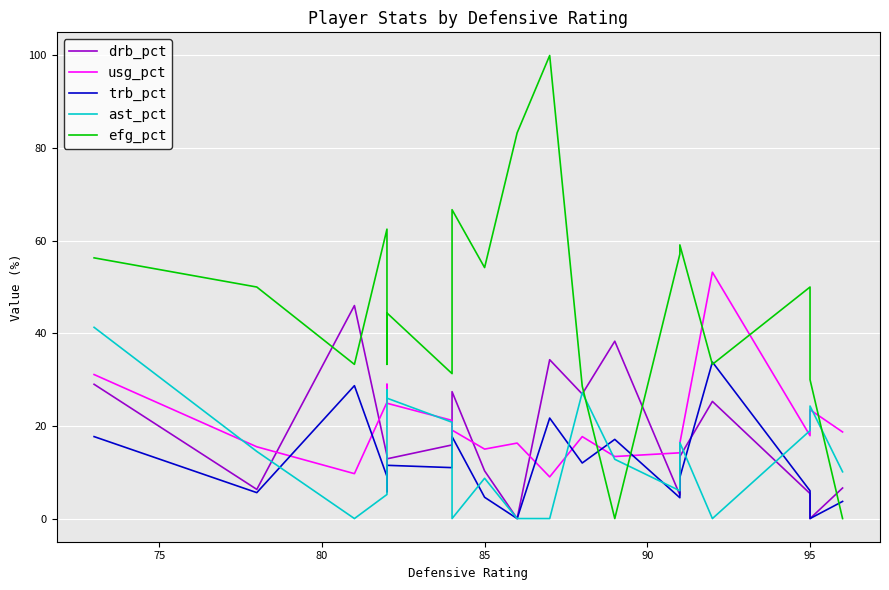

After their last crossing, which series has the higher values: ast_pct or efg_pct?

ast_pct